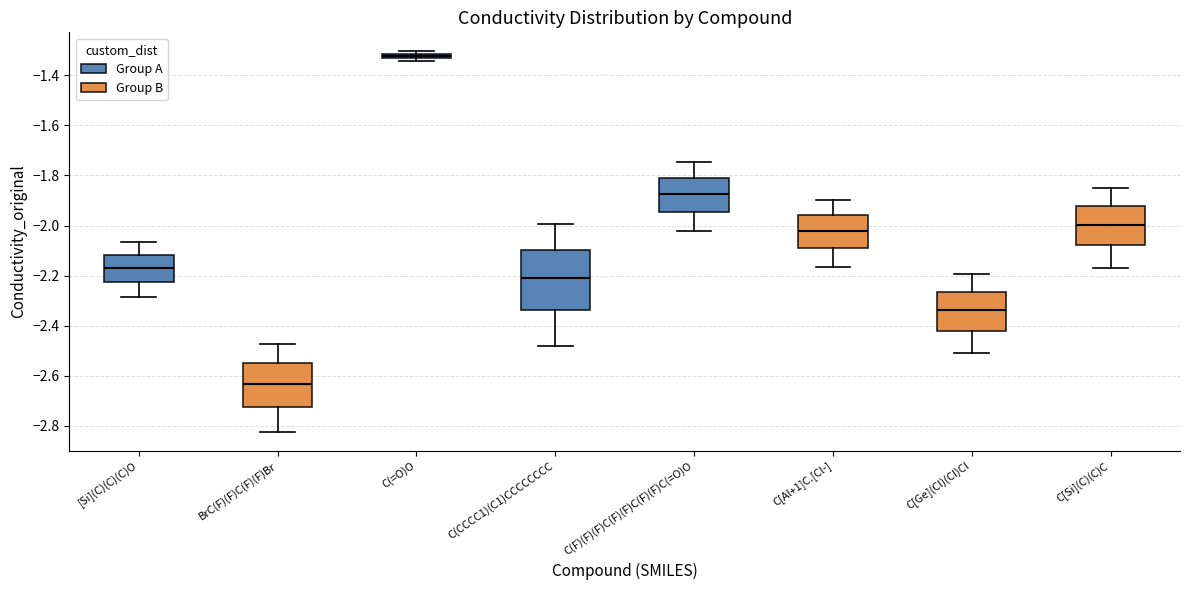

Comparing the boxes themselves (not the whiskers), which one is the tallest?

C(CCCC1)(C1)CCCCCCCC